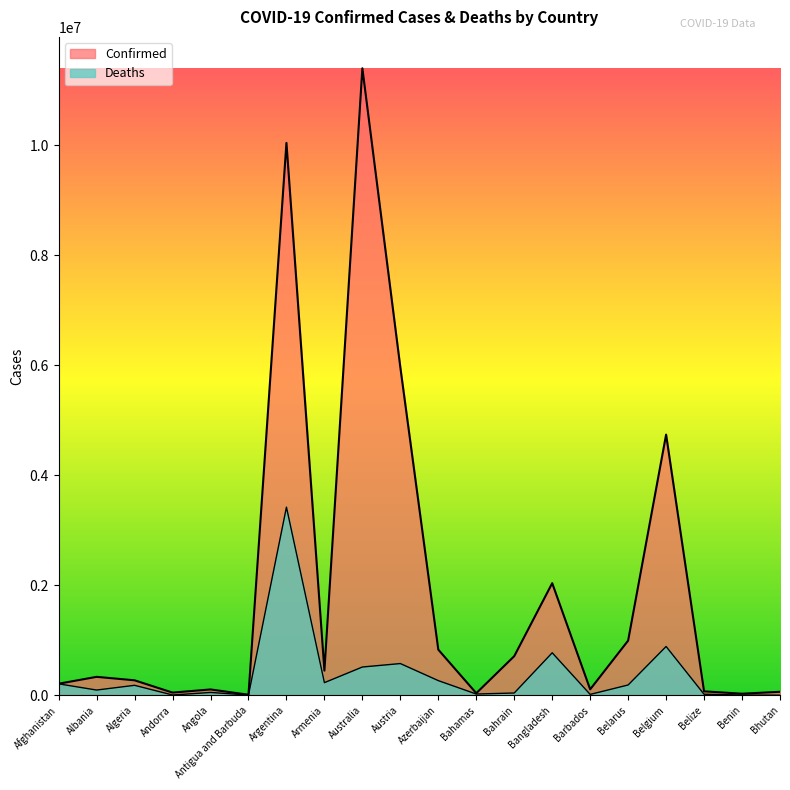

How many lines are shown in the chart?

2